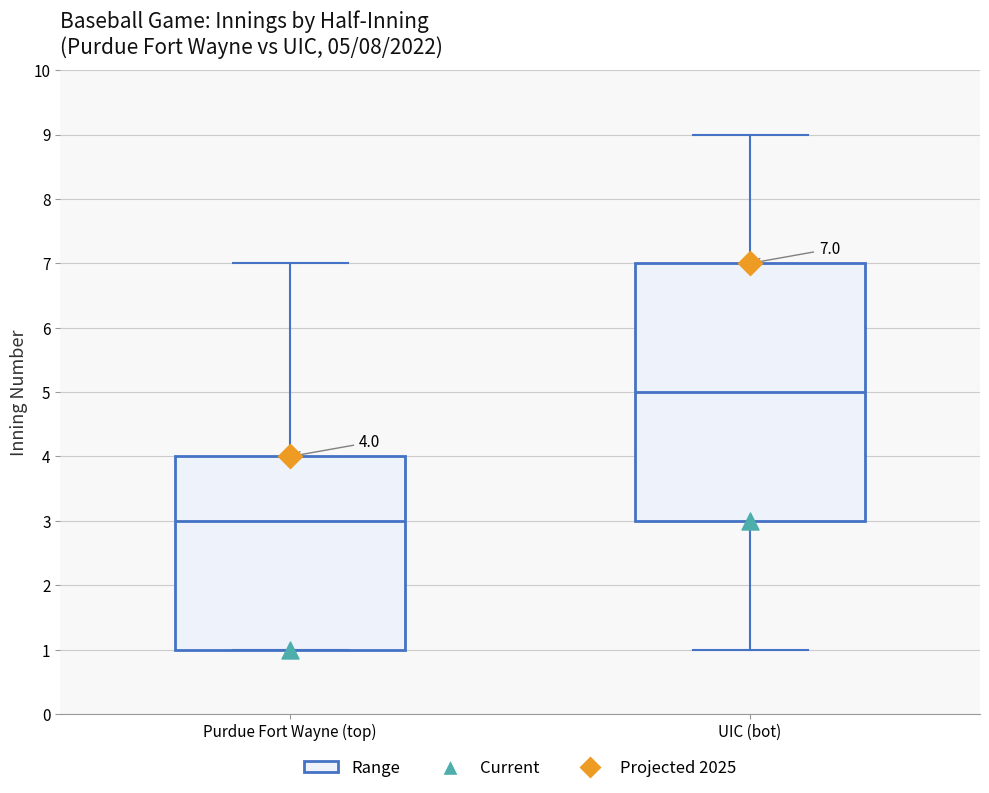

Which box has the highest median line?

UIC (bot)